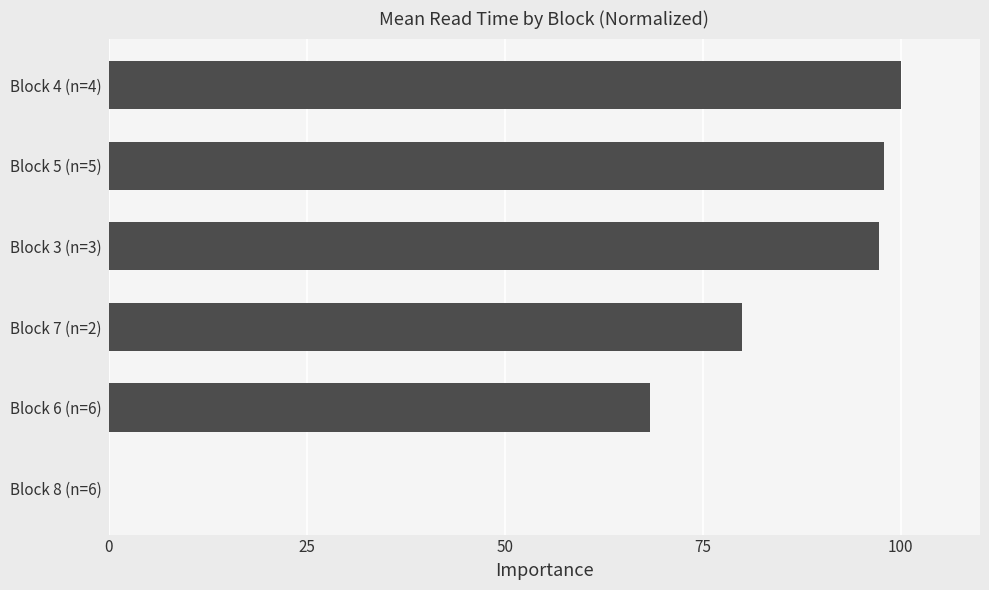

What is the change in value from Block 8 (n=6) to Block 4 (n=4)?

+100.0